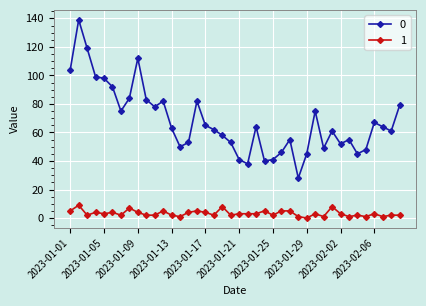

What is the greatest value displayed?

139